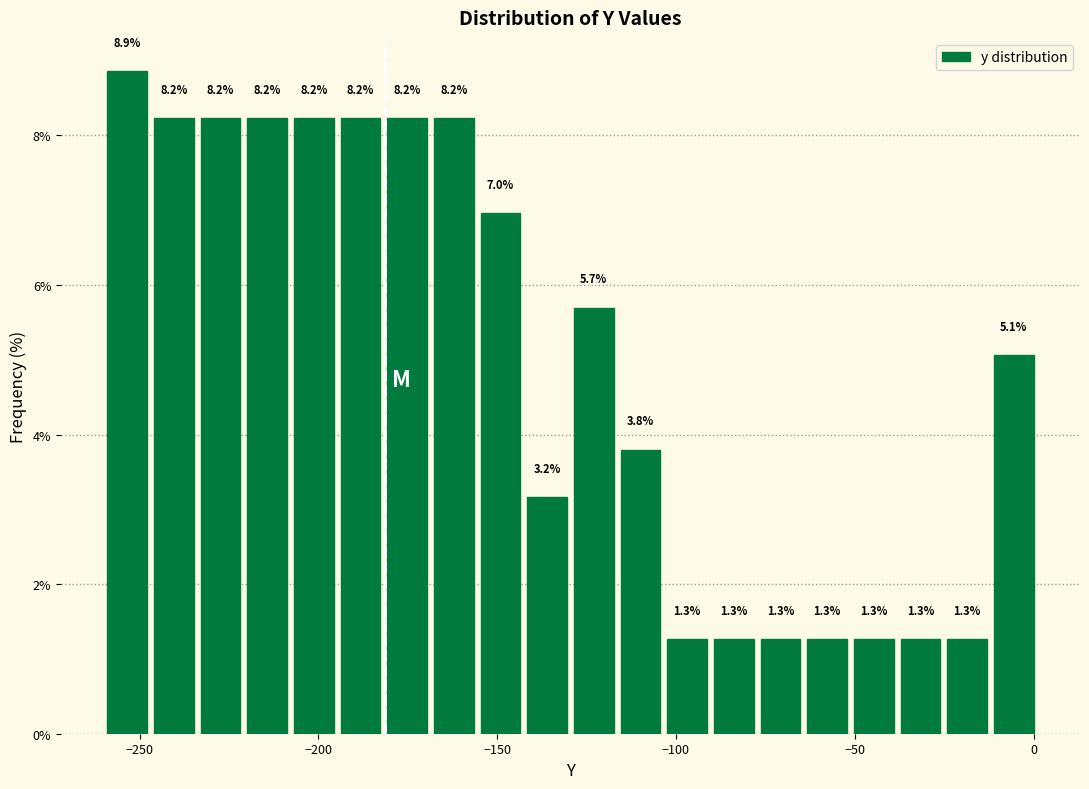

Read against the x-axis, roughly where is the centre of the tallest bar?

-255